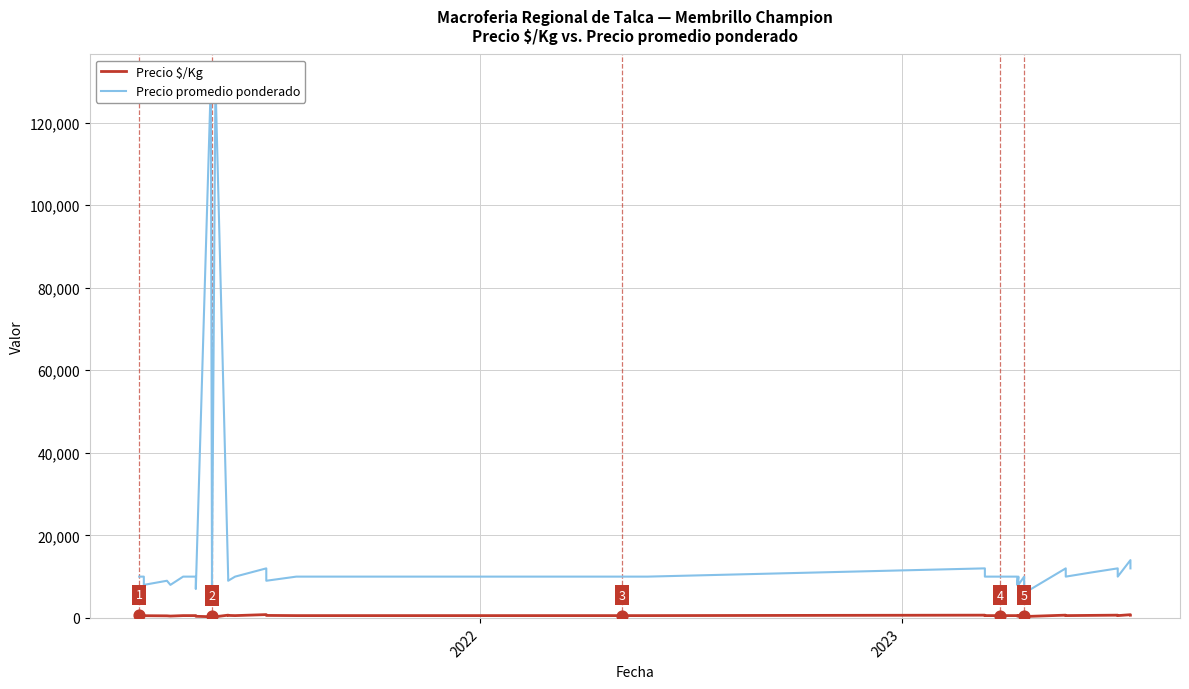

Which series contains the lowest Y value?

Precio $/Kg